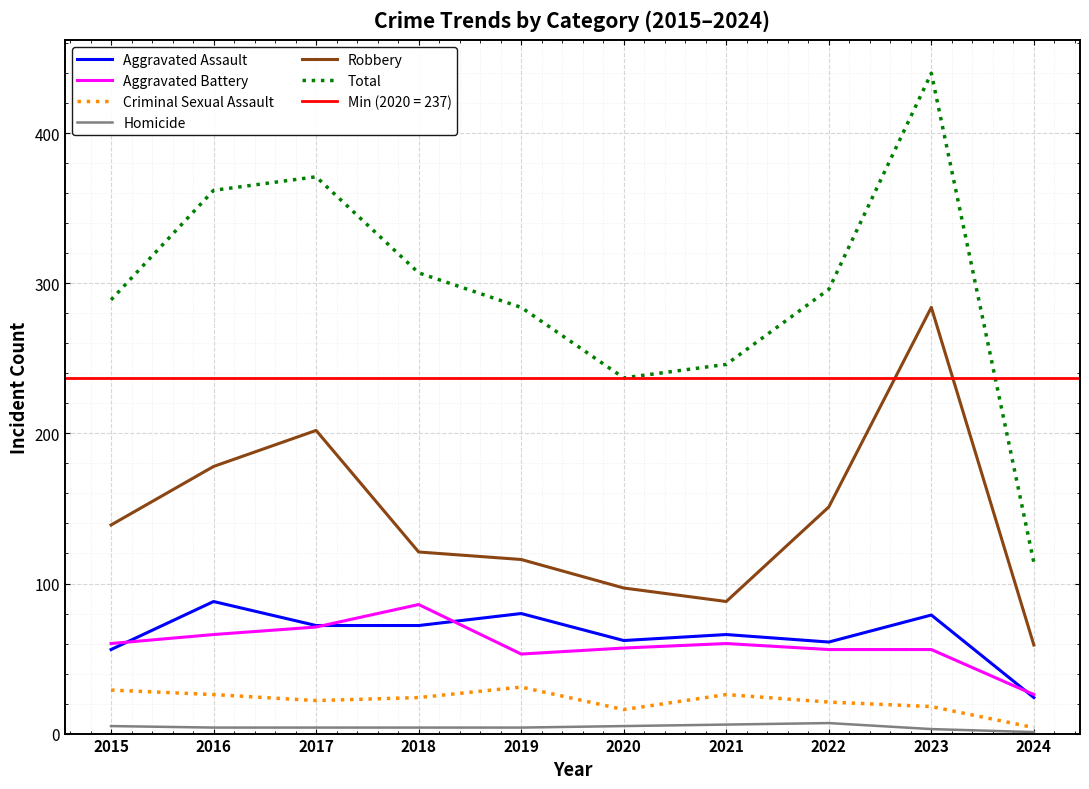

At which label does Aggravated Assault reach its minimum?

2024